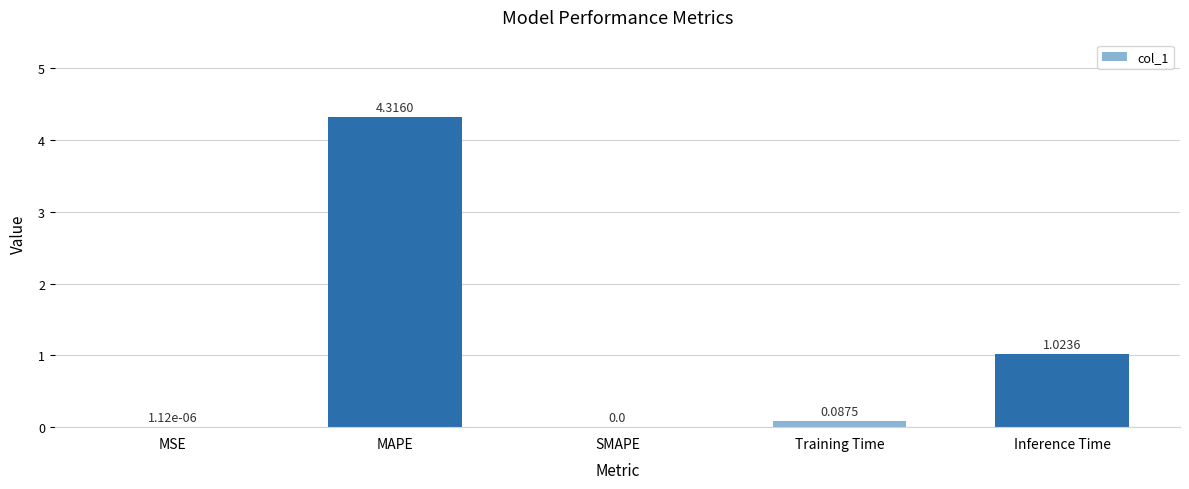

Where is the data nearest to the value 2?

Inference Time